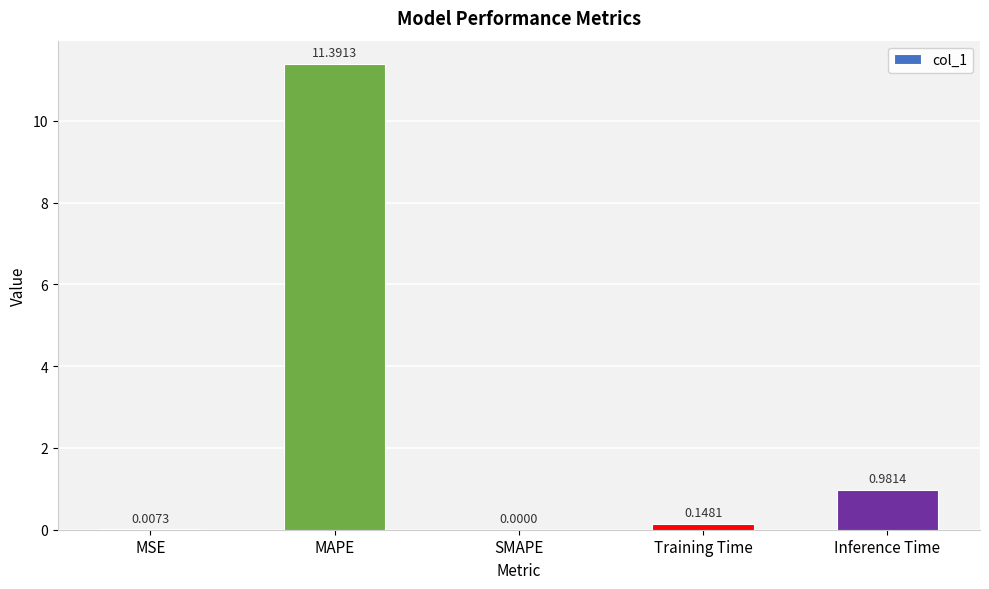

How many data points are above 0?

4